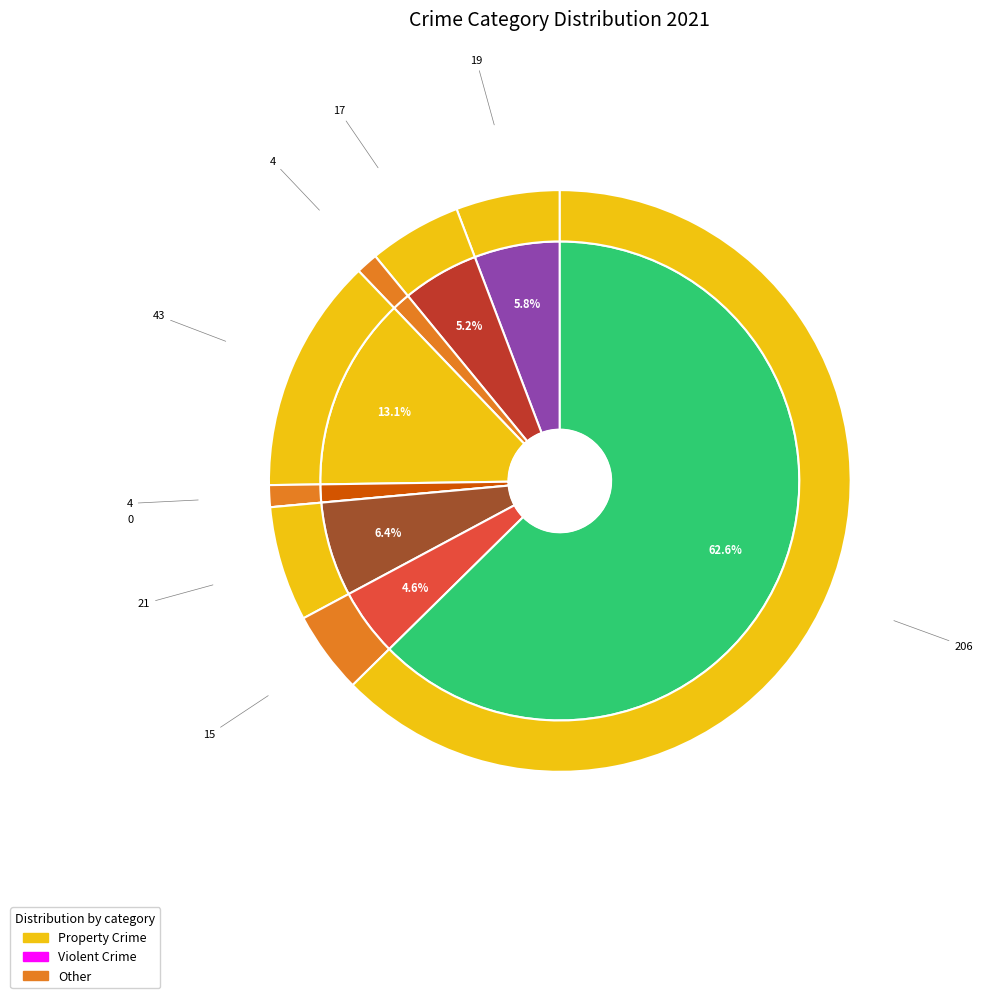

How many slices are in this pie chart?

9